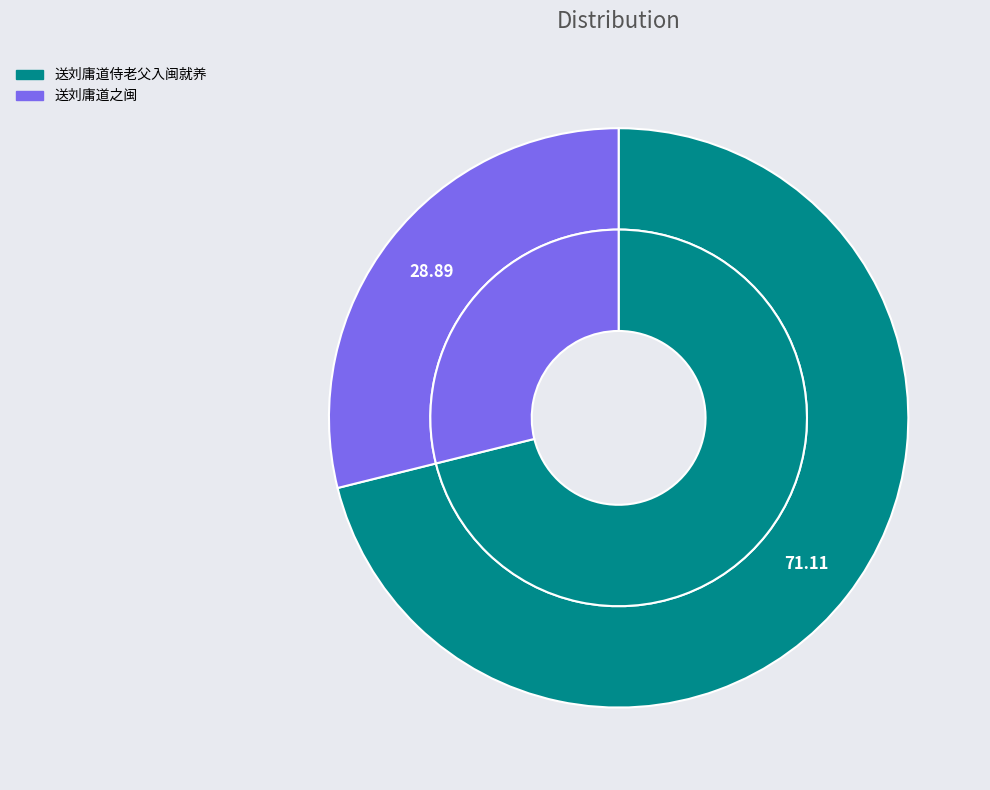

To the nearest percent, what is the difference between the 送刘庸道侍老父入闽就养 and 送刘庸道之闽 slice percentages?

42%